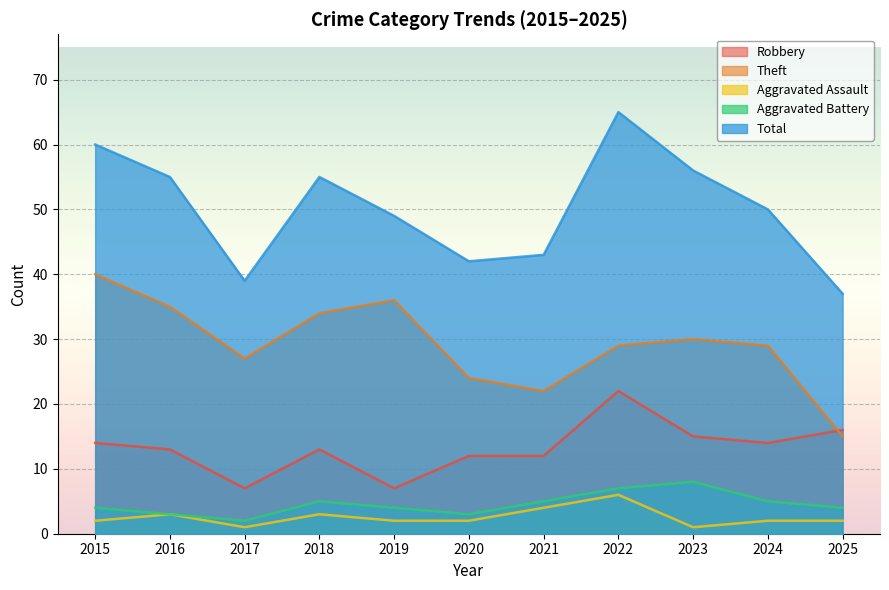

Which category has the highest value in the Aggravated Assault series?

2022